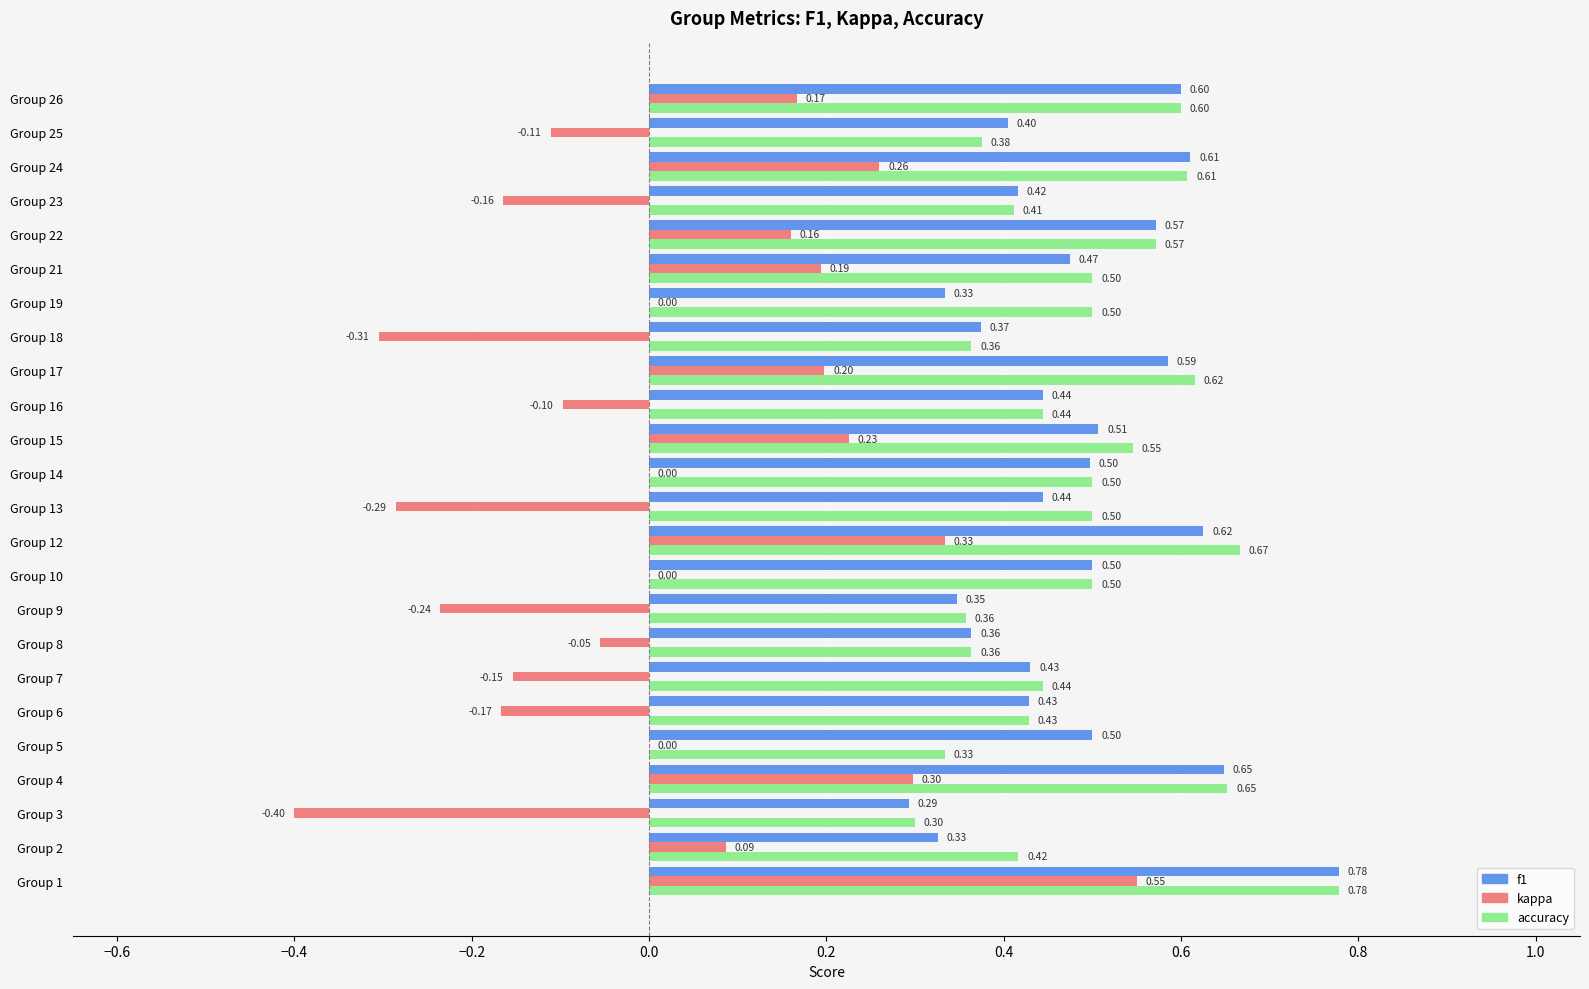

What is the sum of all kappa values?

0.5